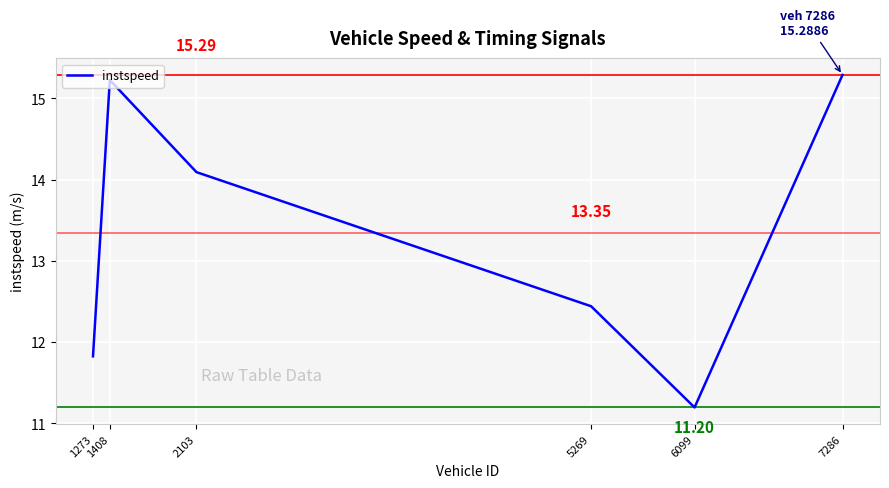

What is the sum of all values?

80.1